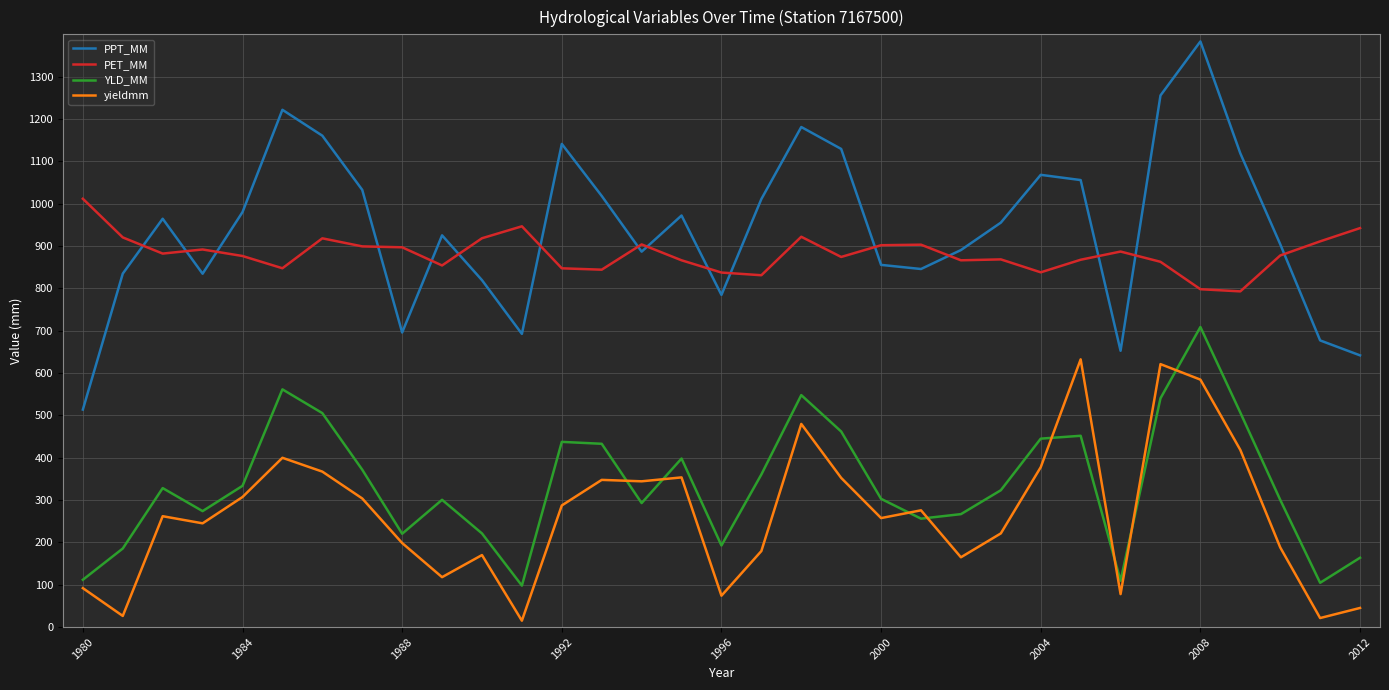

Which series has the widest spread of values?

PPT_MM